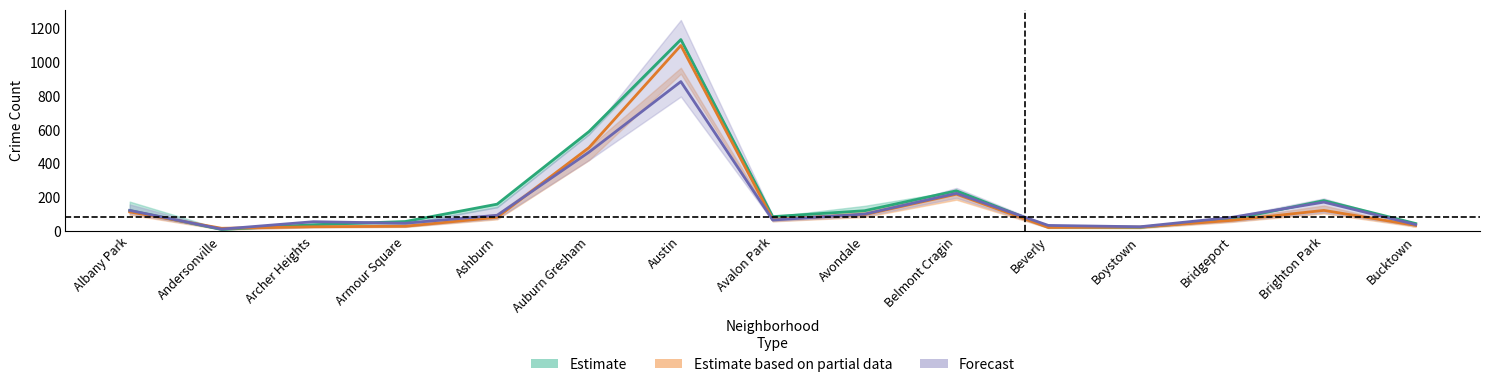

At how many categories does at least one series exceed 88?

7